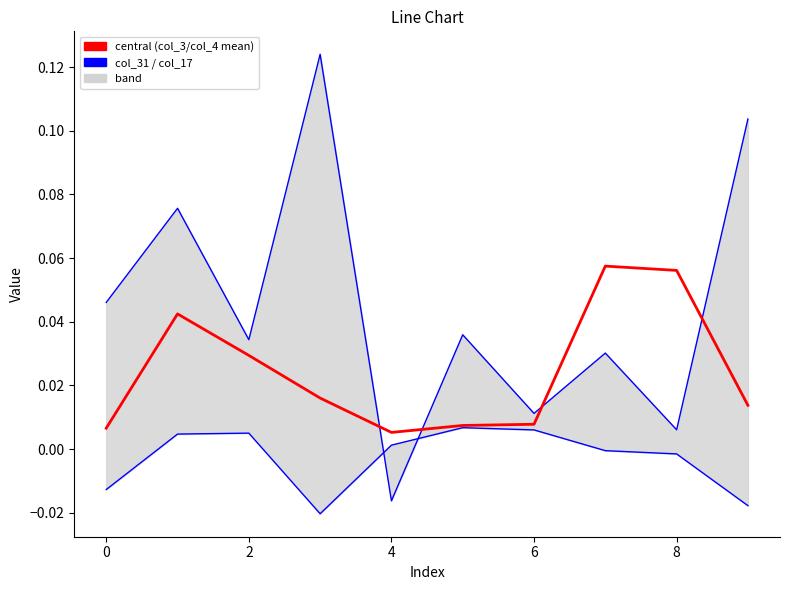

The central (col_3/col_4 mean) series shows 0.1 at 7. True or false?

True